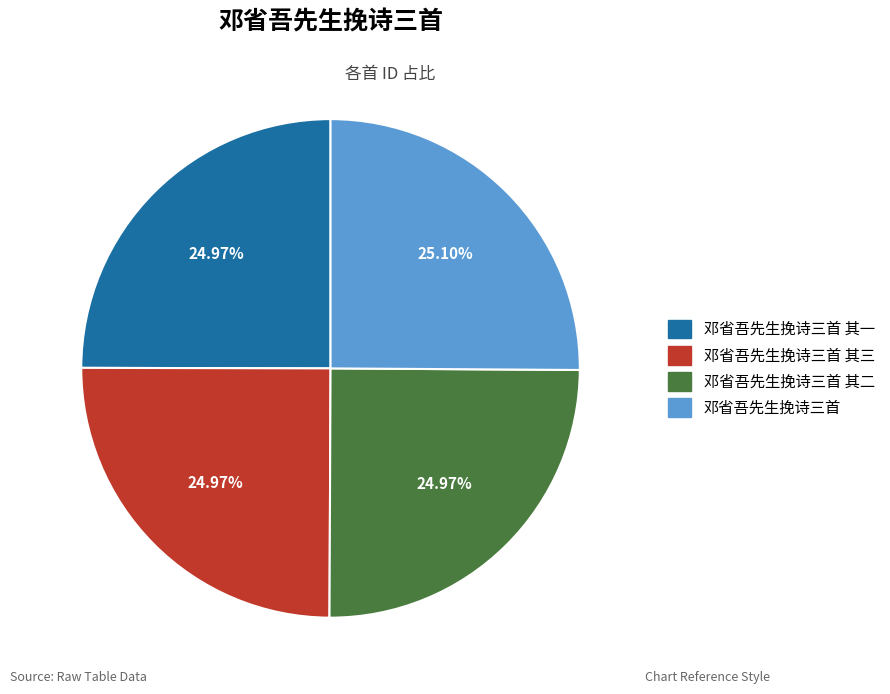

Does any single category account for the majority?

No